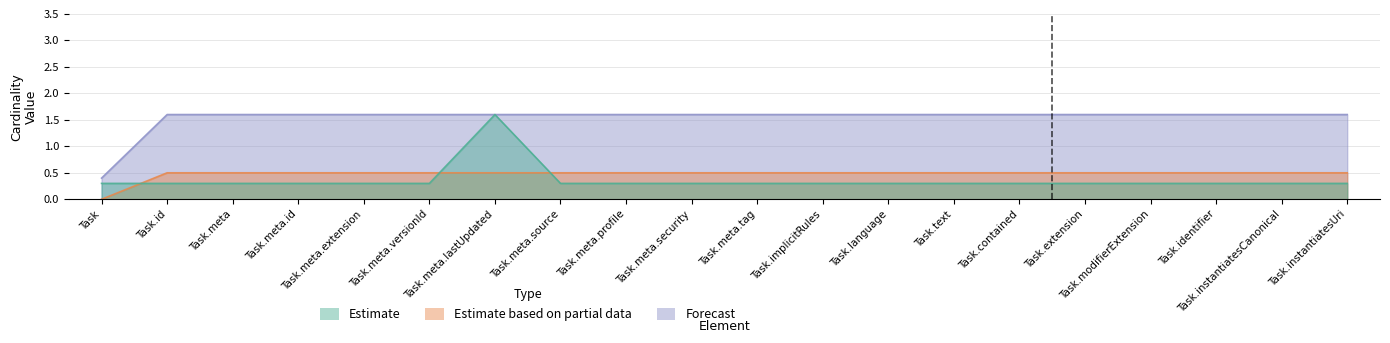

True or false: Forecast and Estimate cross at least once.

False